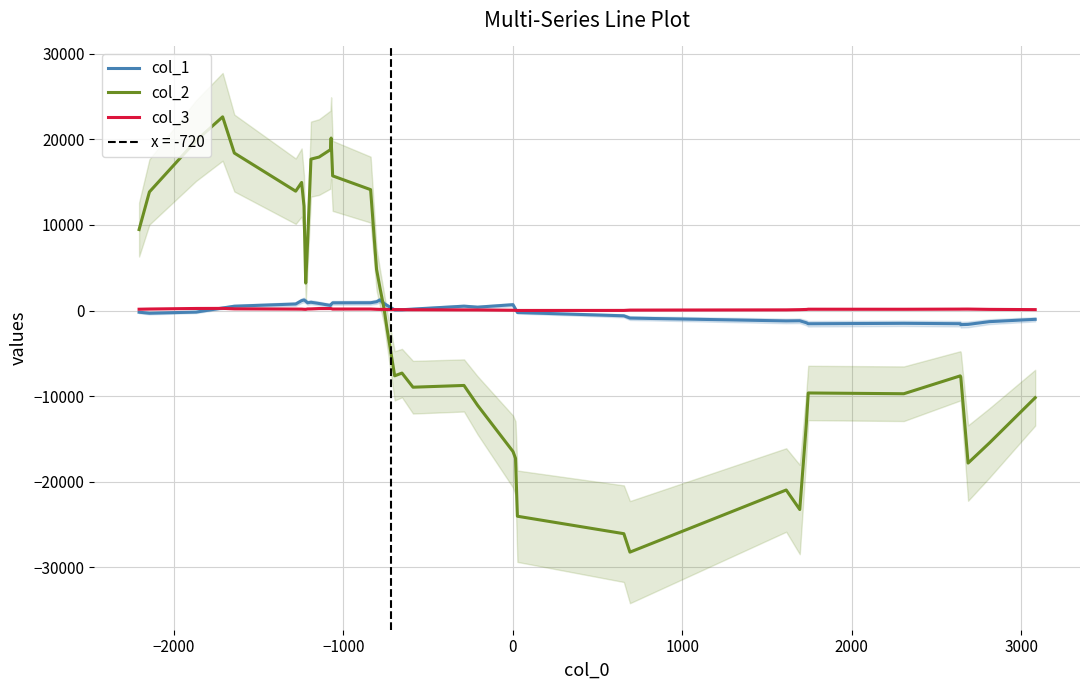

What is the average value of the col_1 series?

4.8